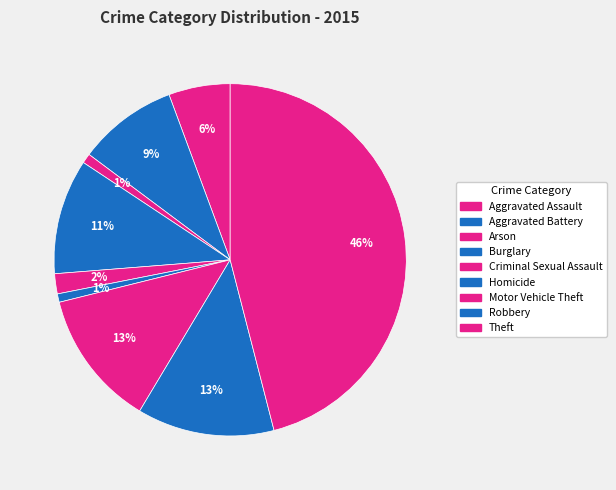

Is it true that Homicide is 1% of the pie?

True